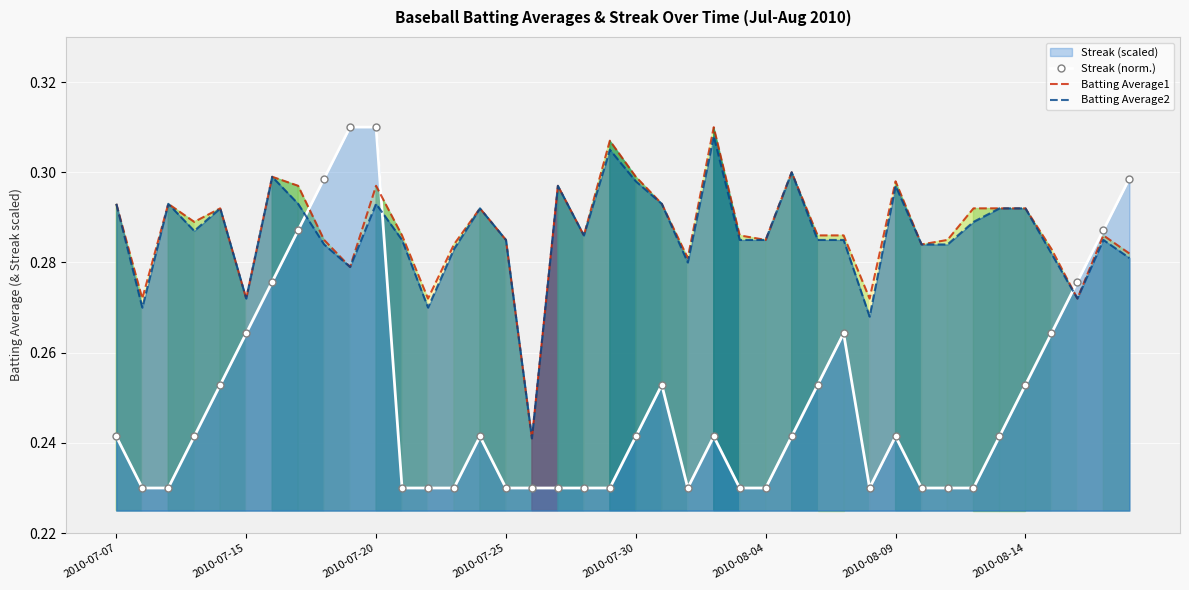

True or false: Streak (norm.) has more than 2 interior local peaks.

True